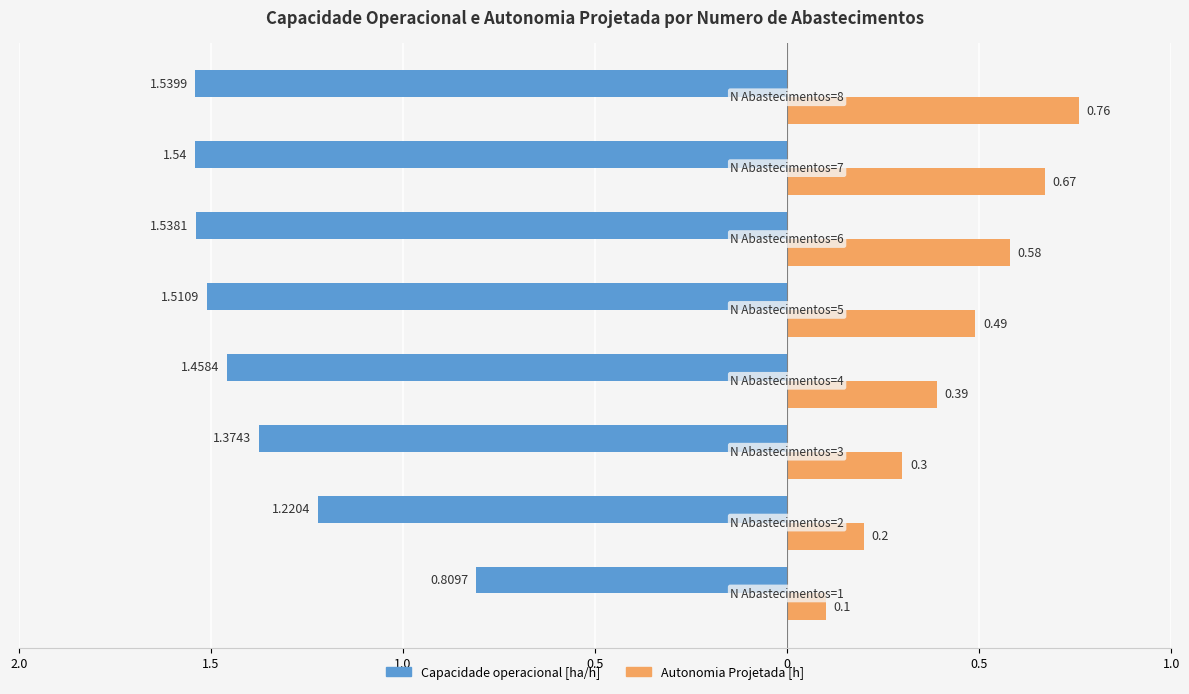

How many Capacidade operacional [ha/h] values are between -1 and 0?

1